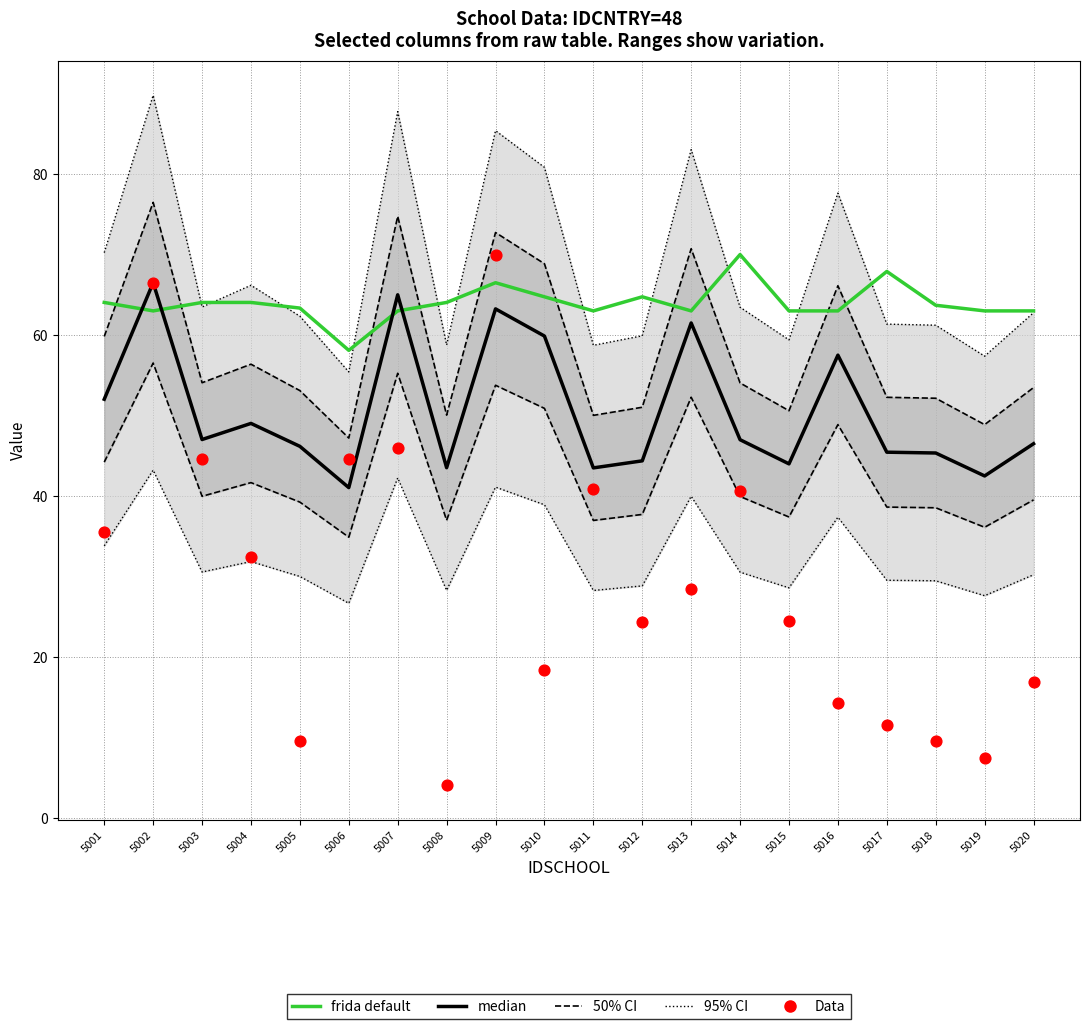

Which series has the largest total across all categories?

frida default